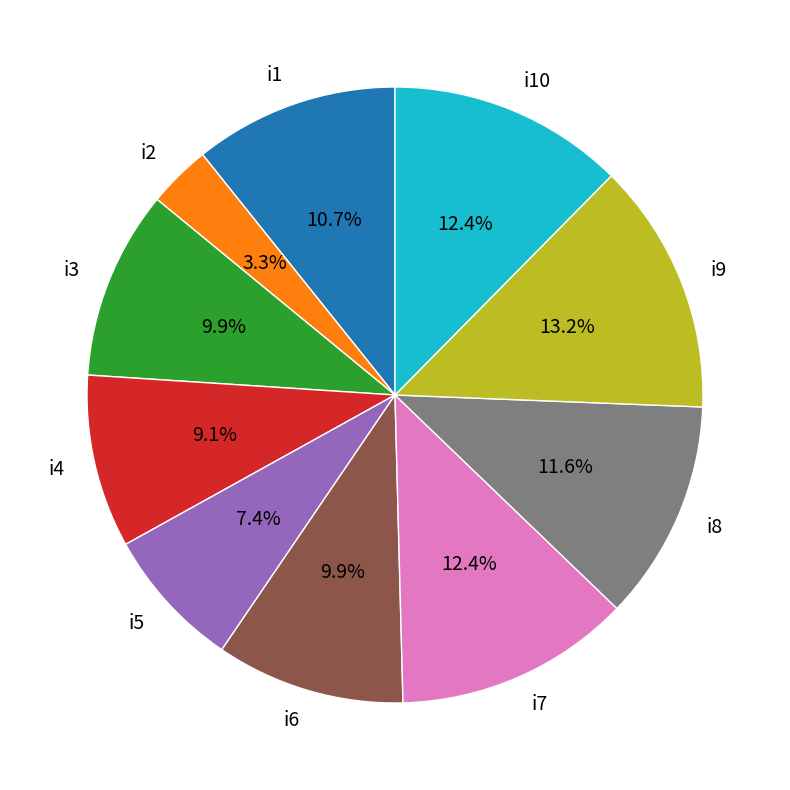

How many slices are in this pie chart?

10